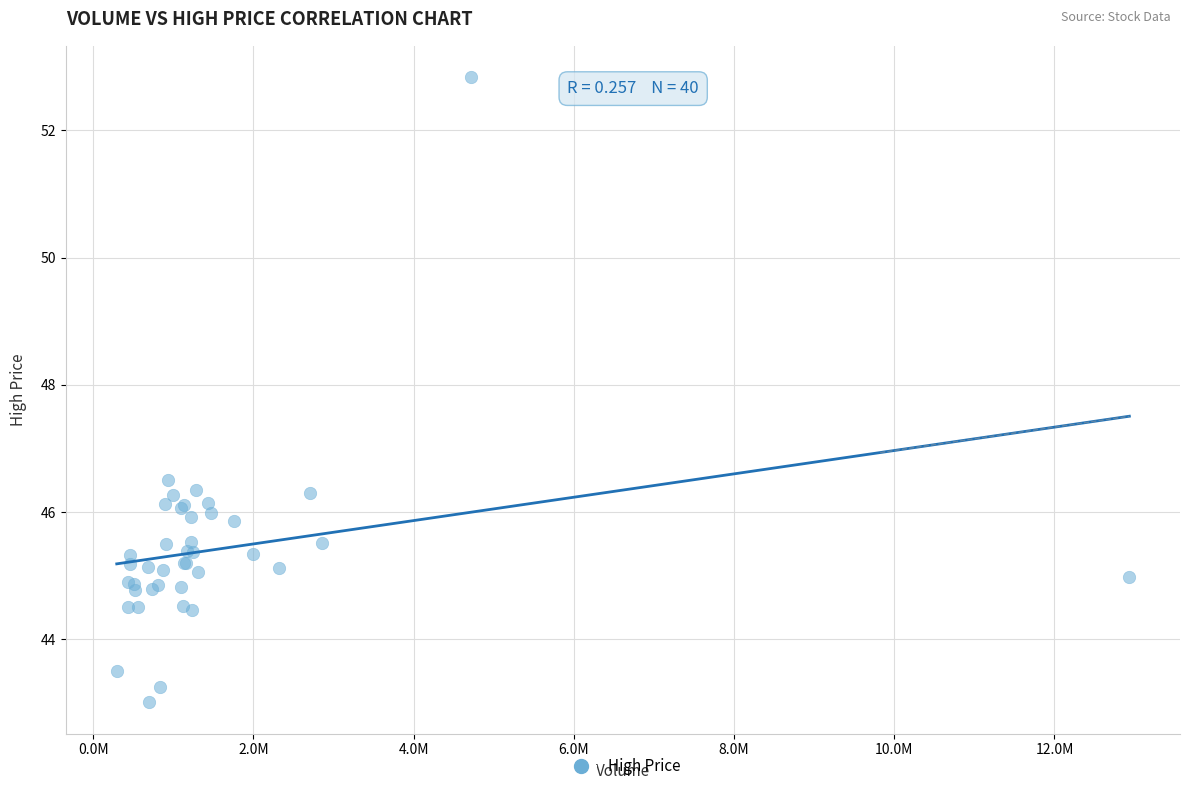

What Y value in the scatter plot is closest to 47?

46.5